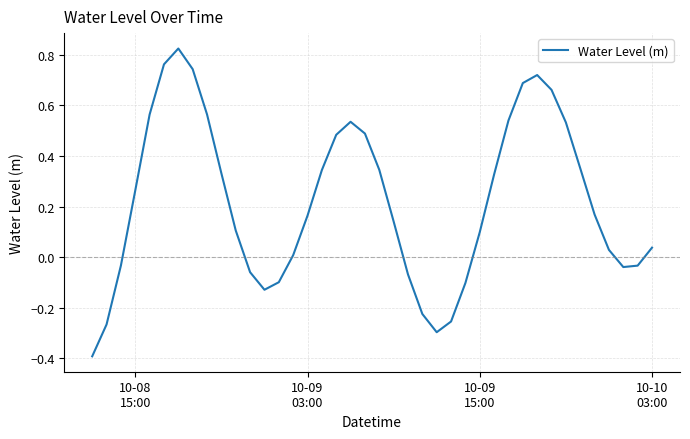

Does the chart have visible grid lines?

Yes